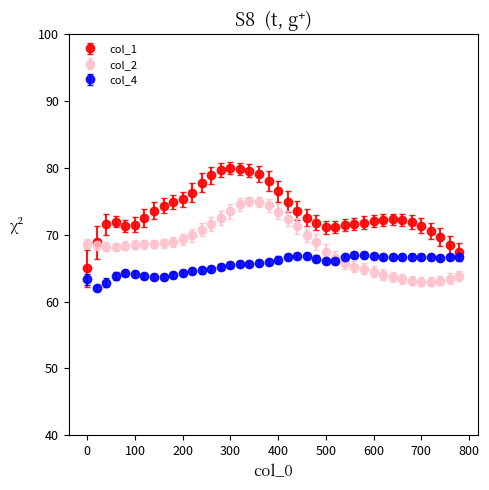

Which series has the largest range (max minus min)?

col_1